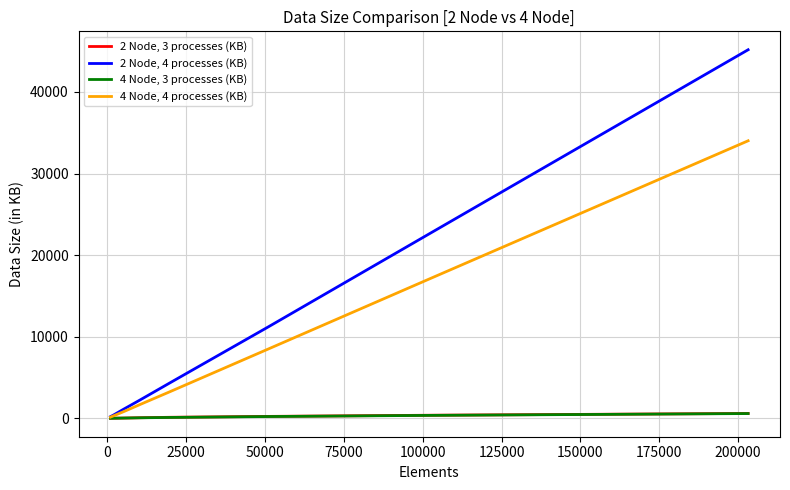

How many lines are shown in the chart?

4